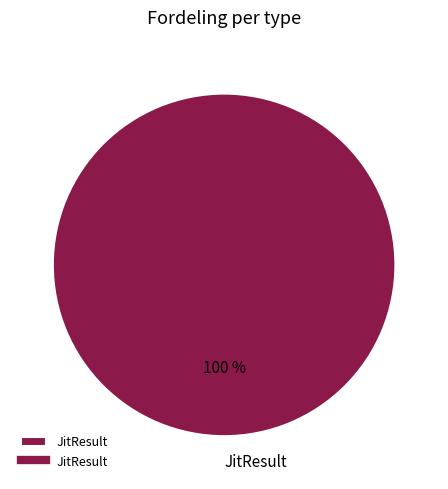

Which category accounts for the majority?

JitResult